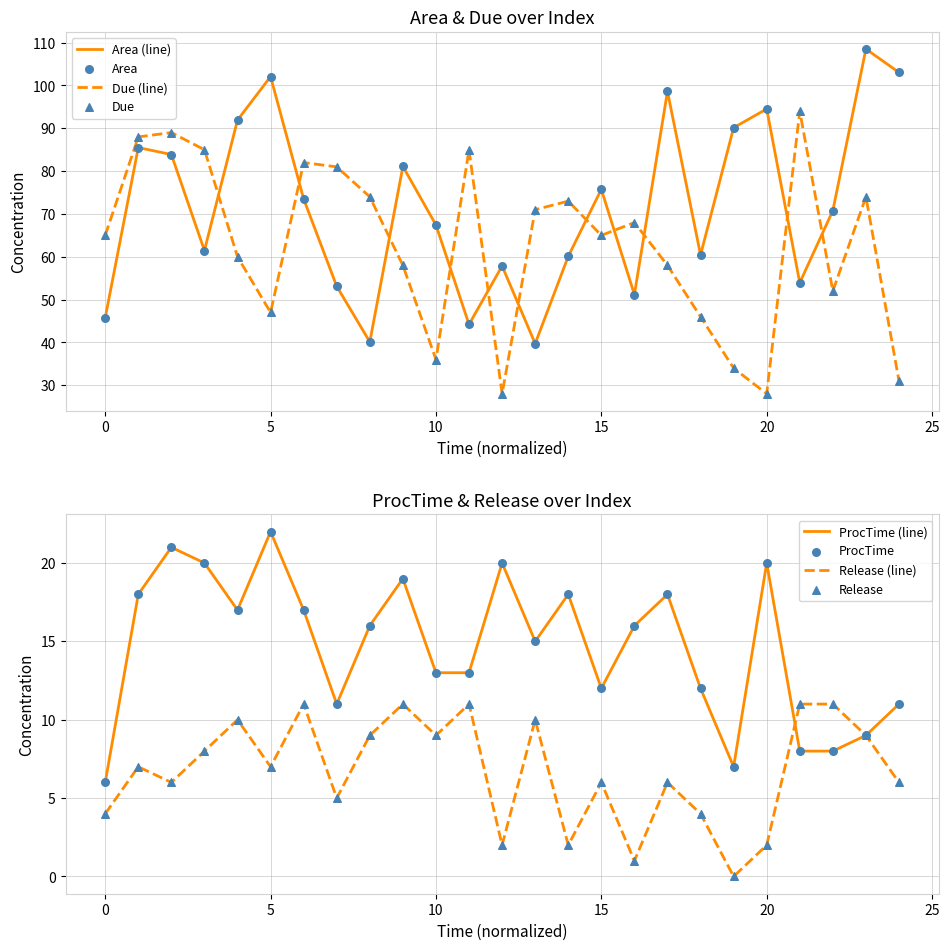

At how many categories does at least one series exceed 27?

25